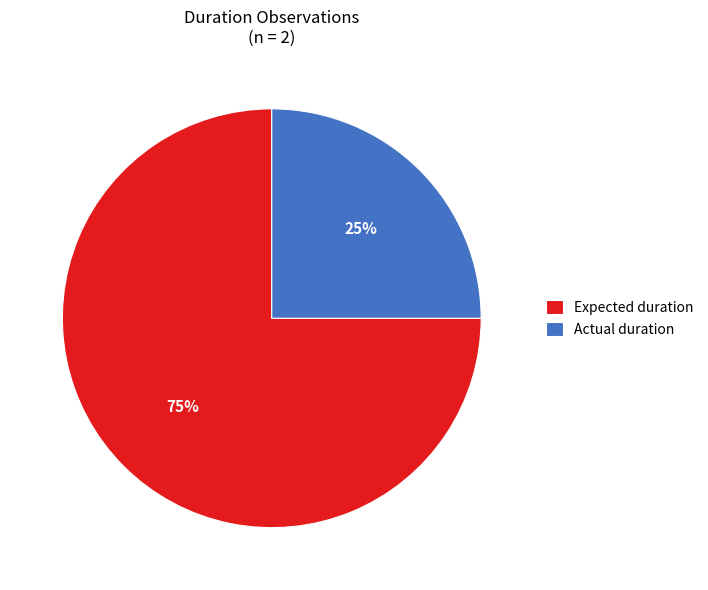

Combined, do Actual duration and Expected duration account for over 50%?

Yes